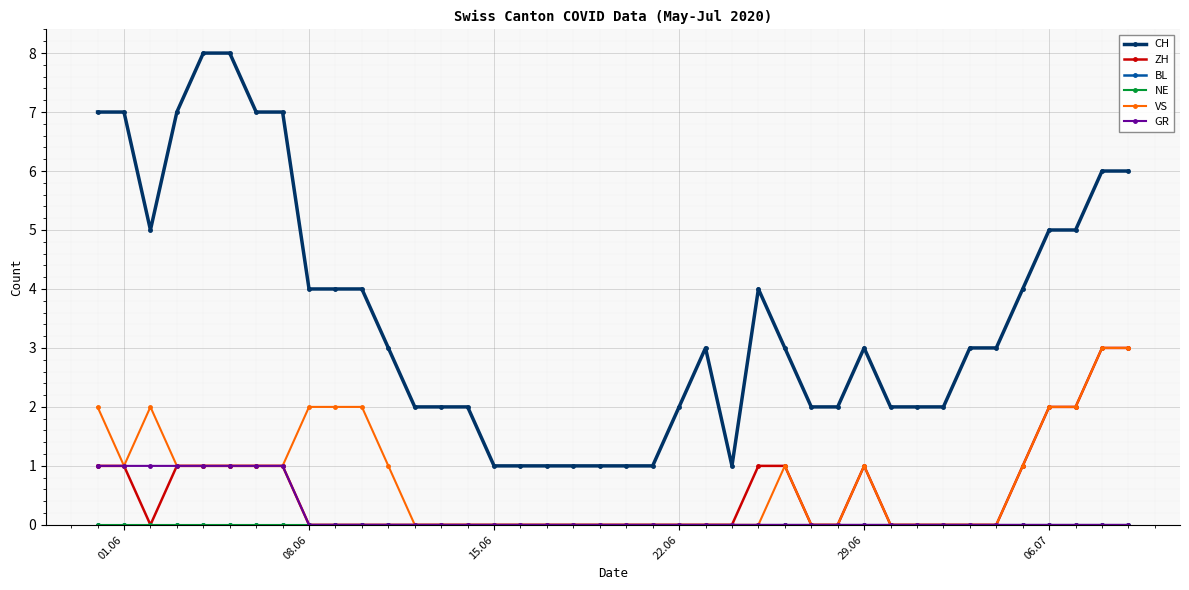

True or false: BL and VS cross at least once.

False